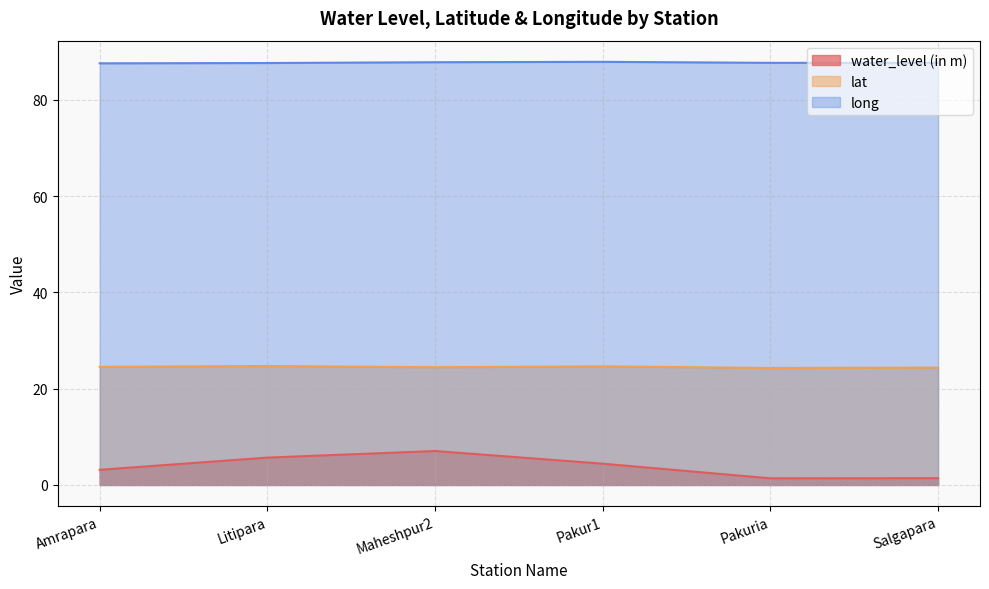

What value does the lat series have at Salgapara?

24.4